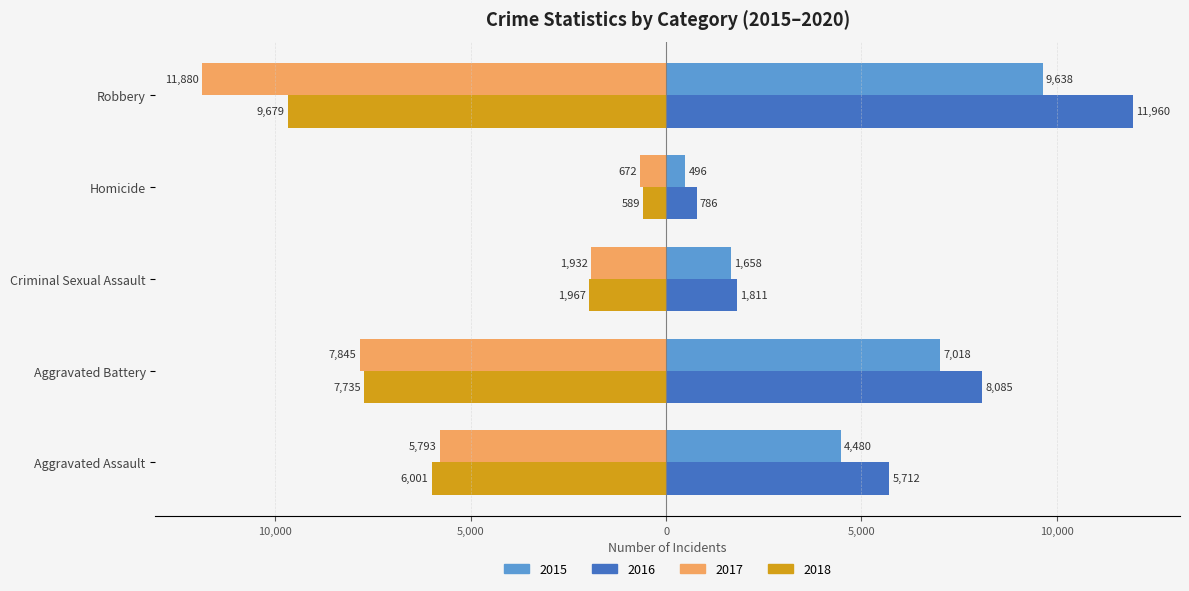

How many values in the 2015 series are below 4480?

2